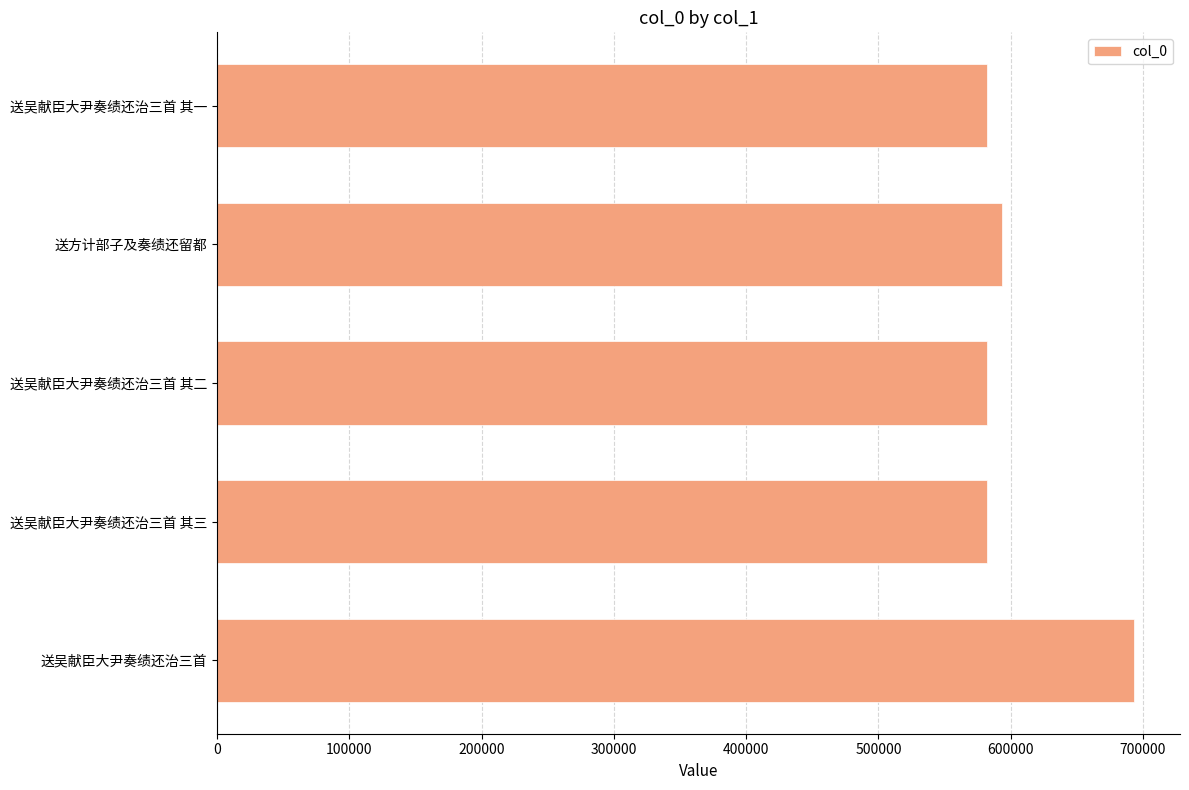

Approximately how many times larger is the value at 送吴献臣大尹奏绩还治三首 其三 compared to 送方计部子及奏绩还留都?

1.0